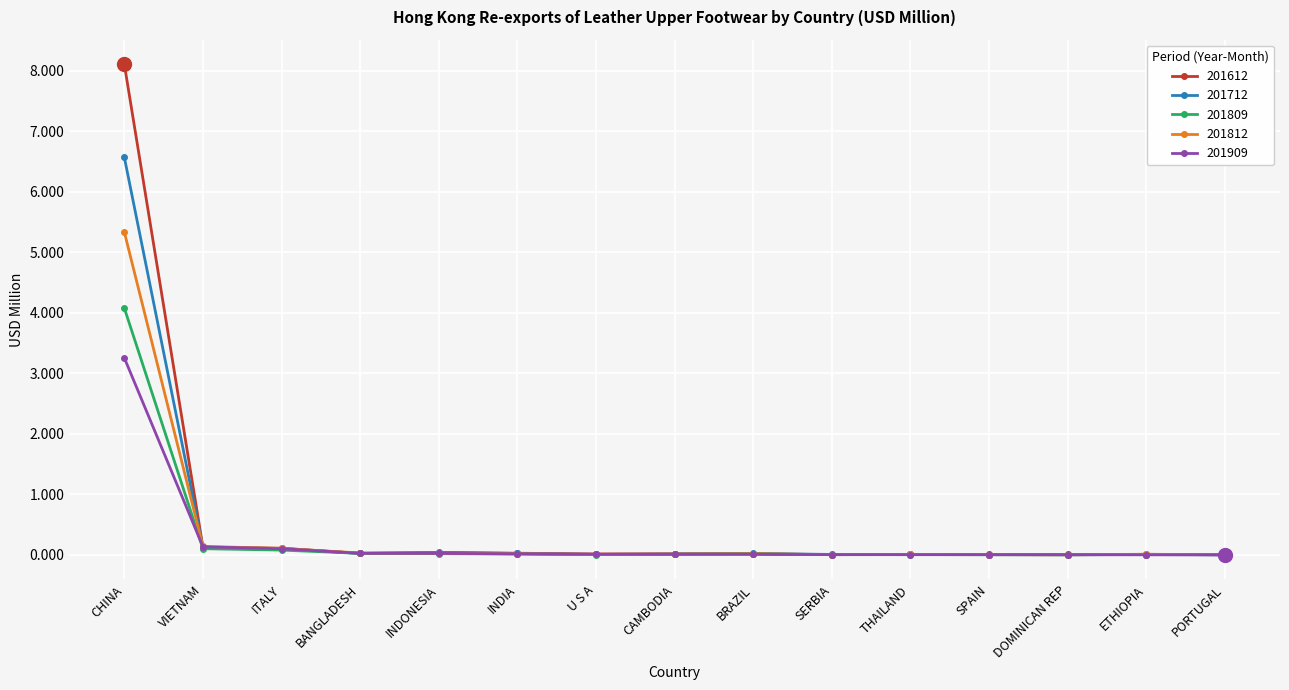

Is it true that 201612 equals 0.0 at CAMBODIA?

True